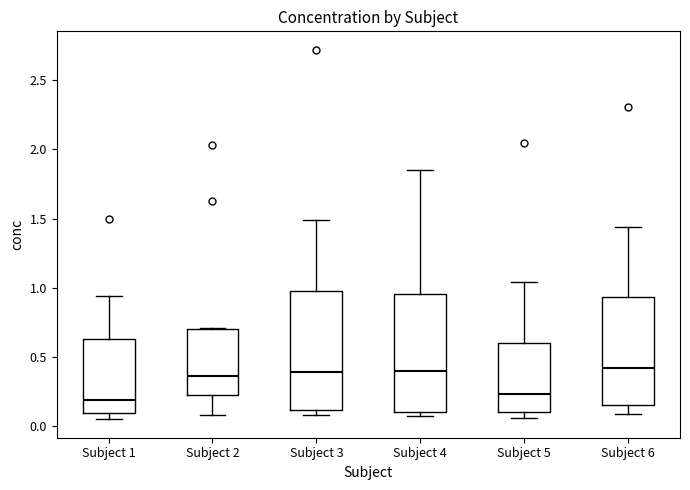

Reading left to right, read every box against the y-axis: the position of its median line, the range the box covers, and the ends of its whiskers. The values are not printed on the chart, so give them approximately, as read against the axis.

Subject 1: median 0.20, box 0.10 to 0.65, whiskers 0.05 to 0.95
Subject 2: median 0.35, box 0.25 to 0.70, whiskers 0.10 to 0.70
Subject 3: median 0.40, box 0.10 to 1.00, whiskers 0.10 (just below the box's lower edge) to 1.50
Subject 4: median 0.40, box 0.10 to 0.95, whiskers 0.05 to 1.85
Subject 5: median 0.25, box 0.10 to 0.60, whiskers 0.05 to 1.05
Subject 6: median 0.40, box 0.15 to 0.95, whiskers 0.10 to 1.45